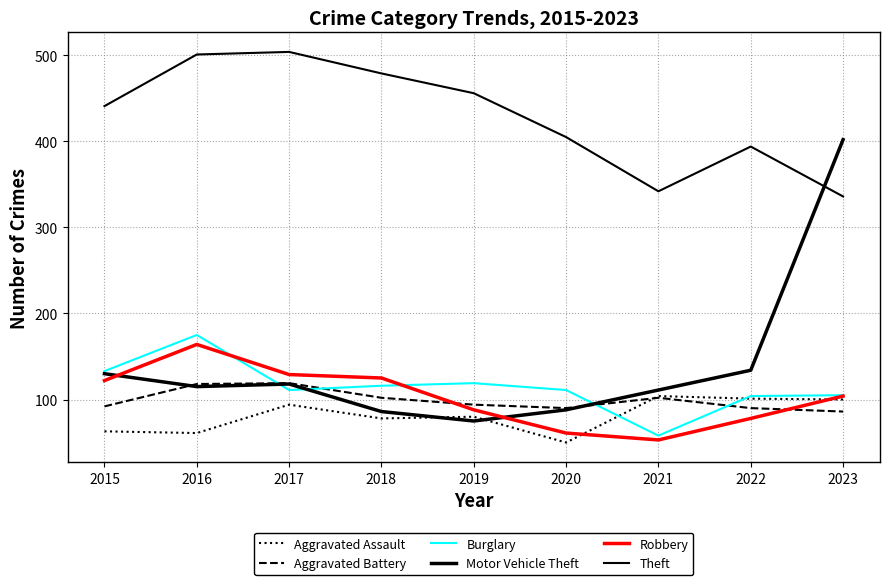

What is the average value of the Motor Vehicle Theft series?

140